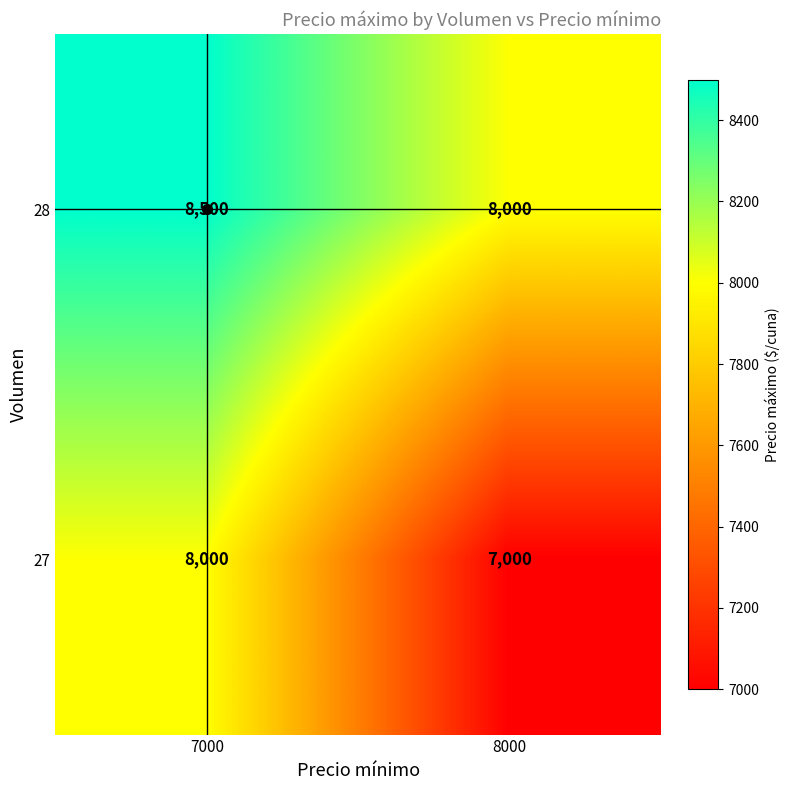

List the series in order of their peak value, highest first.

28, 27